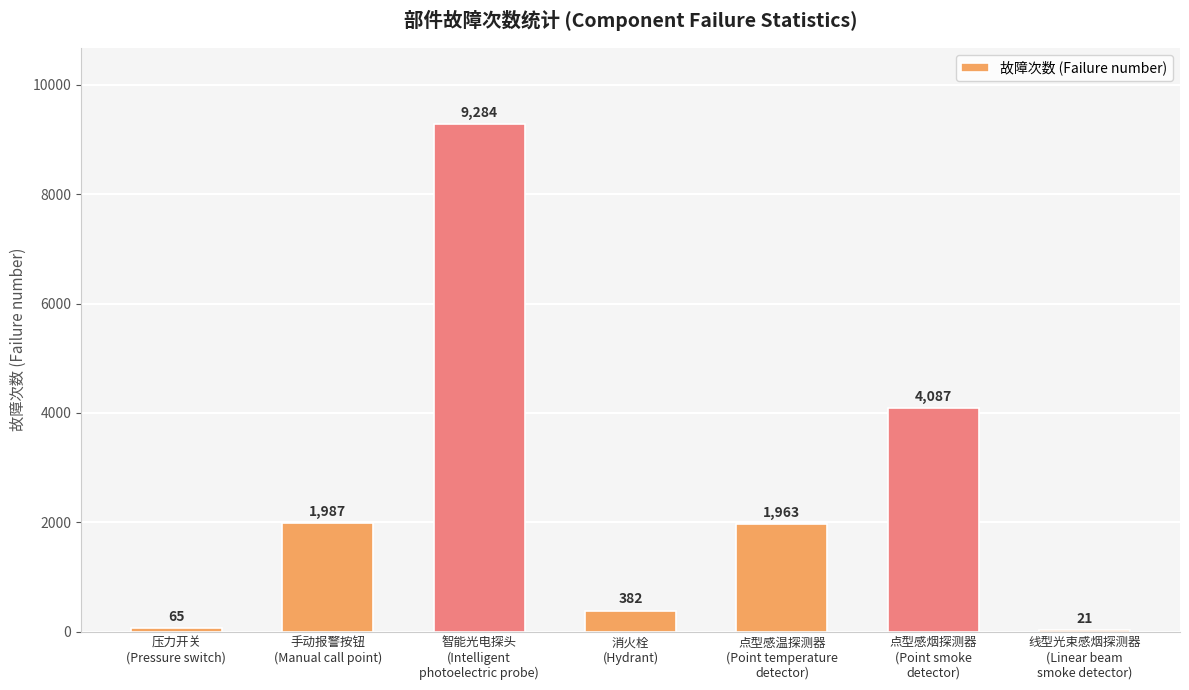

How many series are shown in this chart?

1